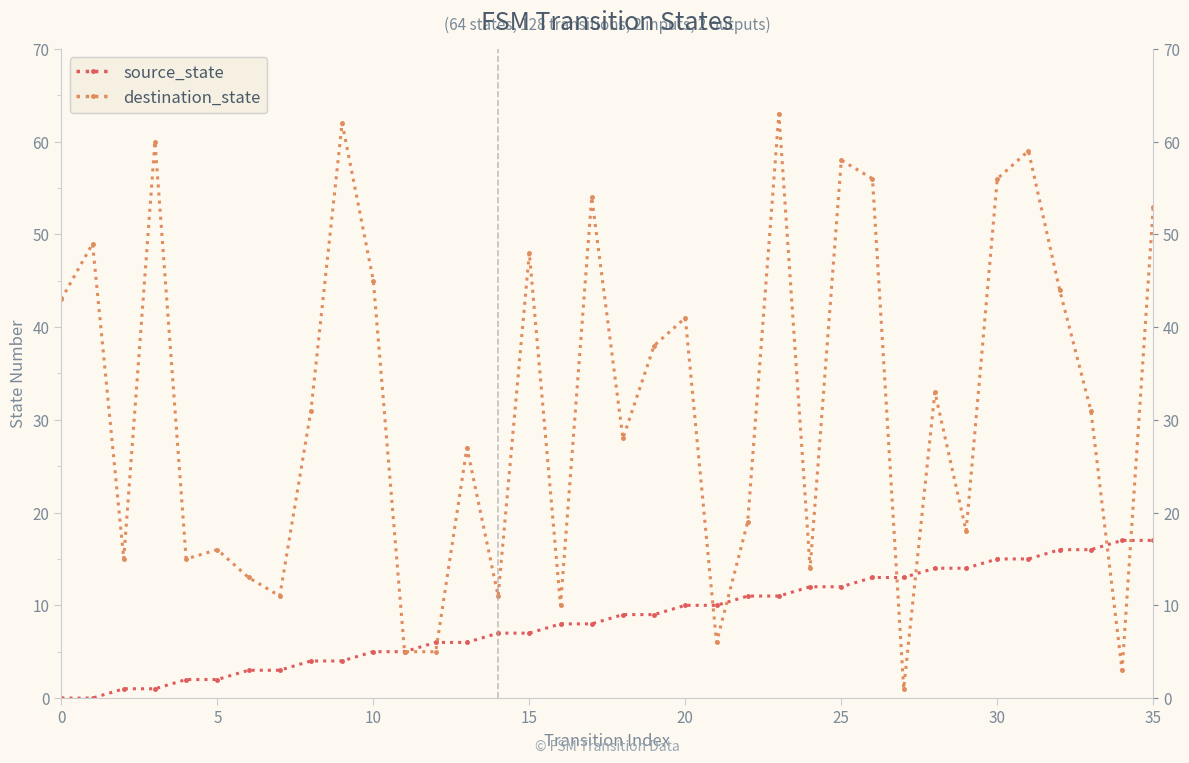

Is it true that destination_state equals 71 at 10?

False